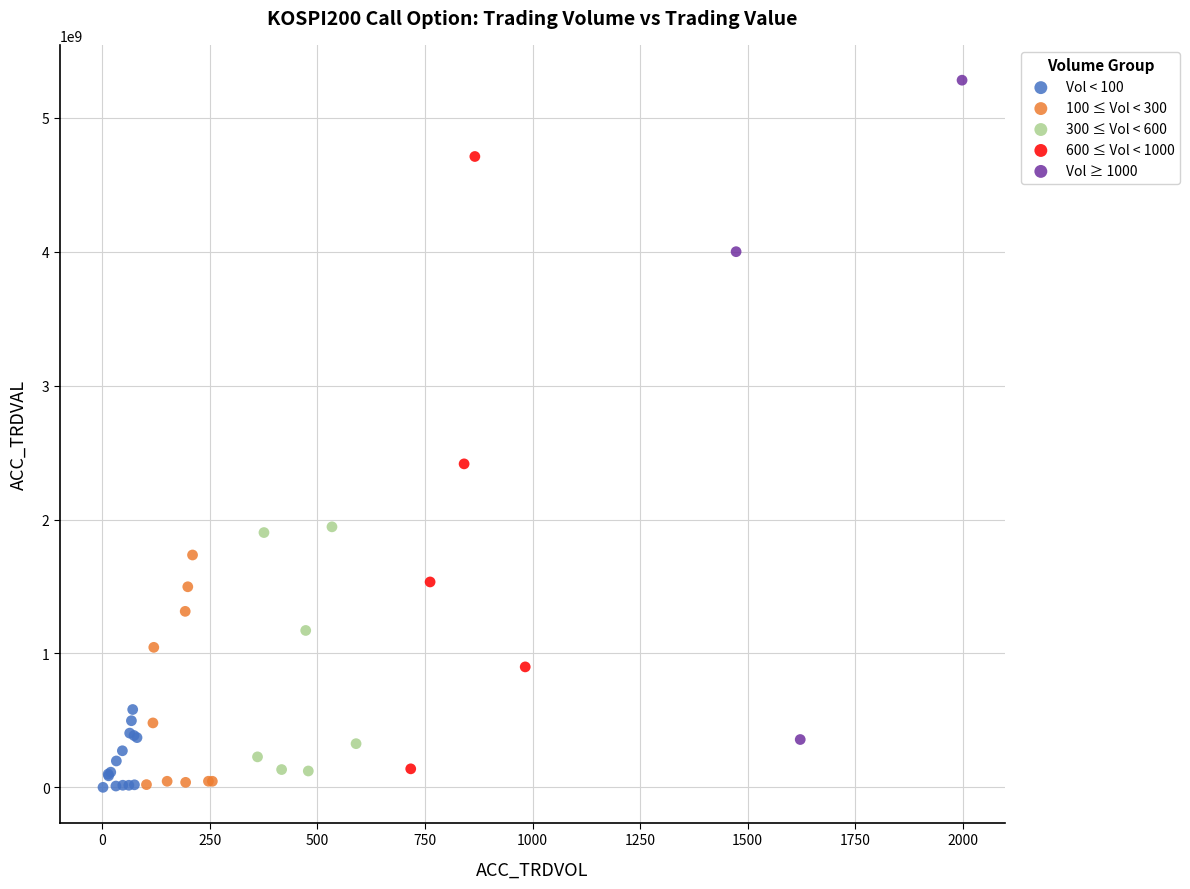

Which series has the widest spread of Y values?

Vol ≥ 1000